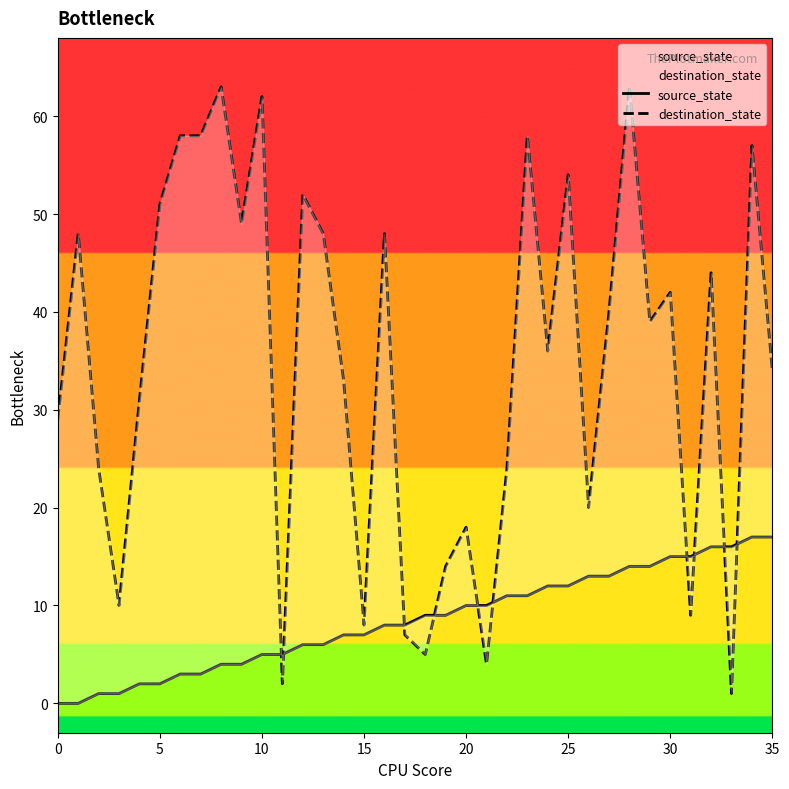

How many data points in source_state are above 9?

16